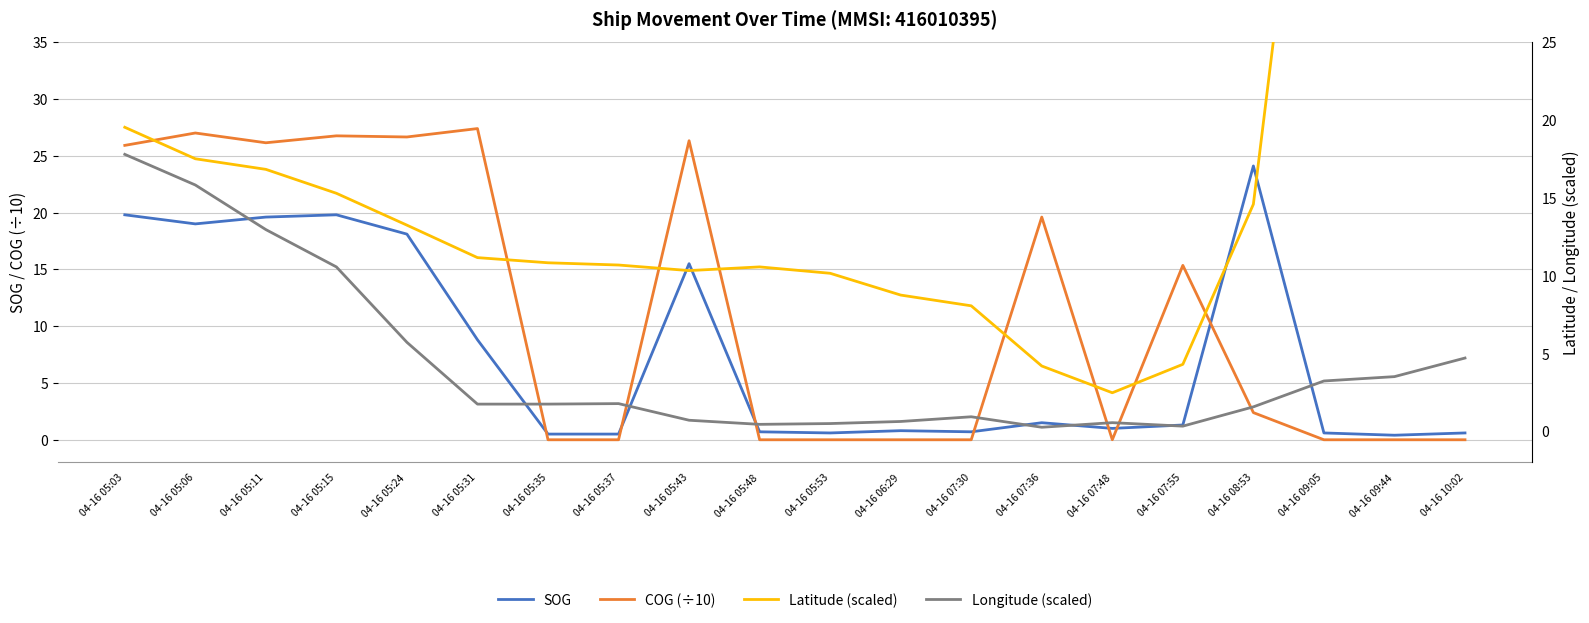

How many lines are shown in the chart?

4